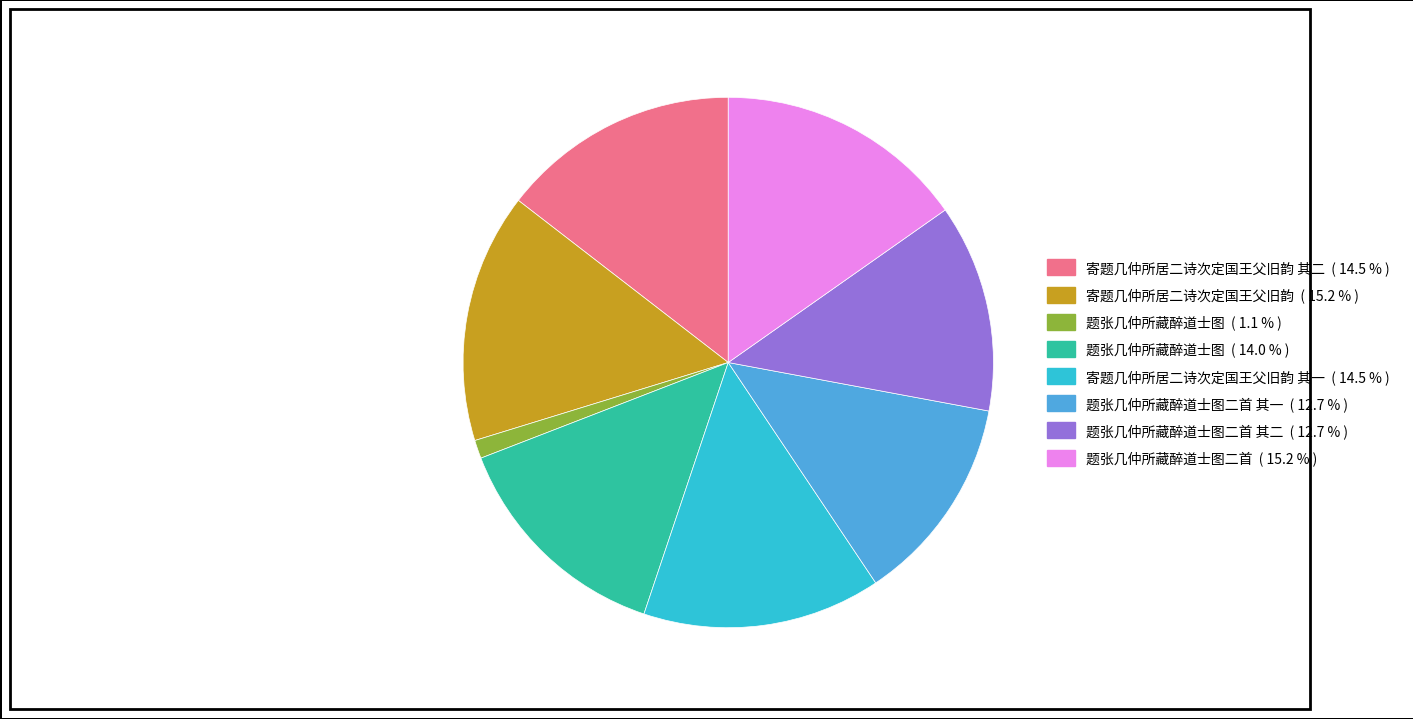

Is there a majority slice in this chart?

No